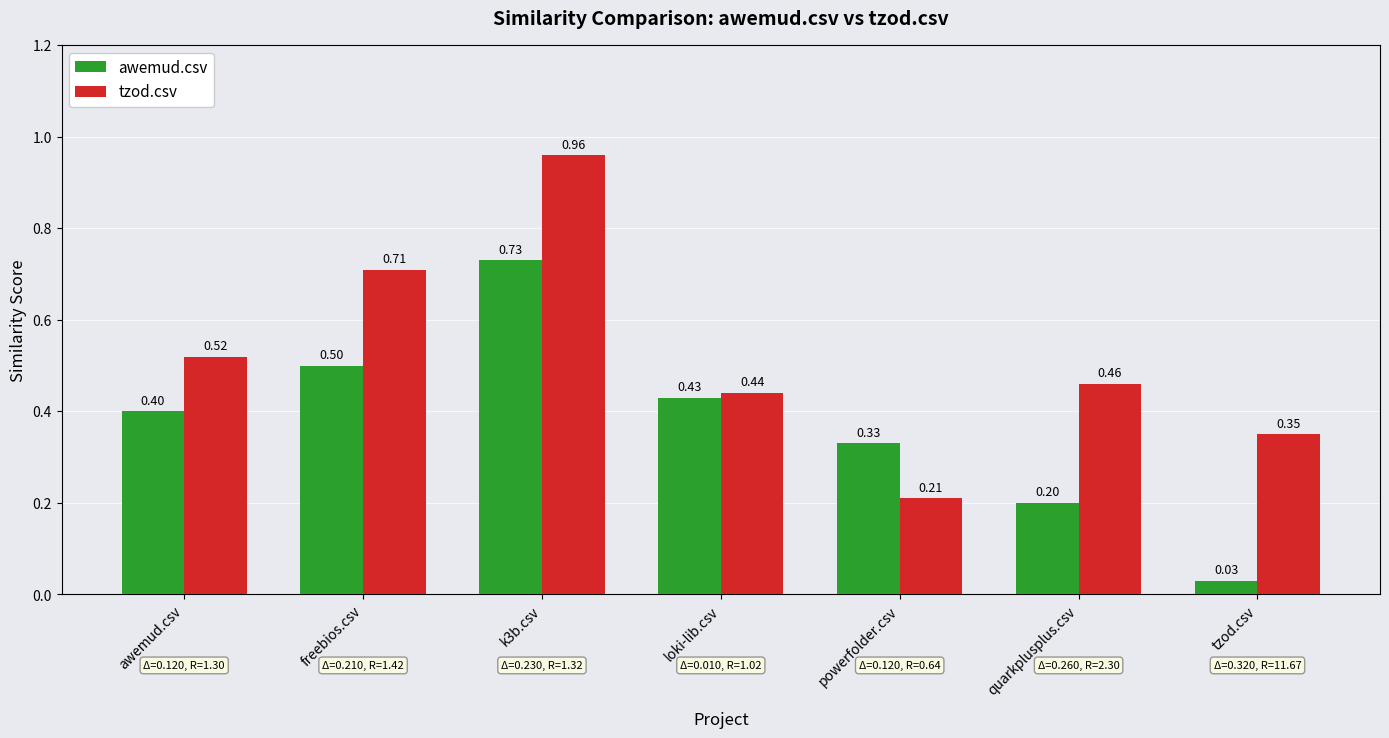

What is the difference between the second highest and minimum values in the tzod.csv series?

0.5